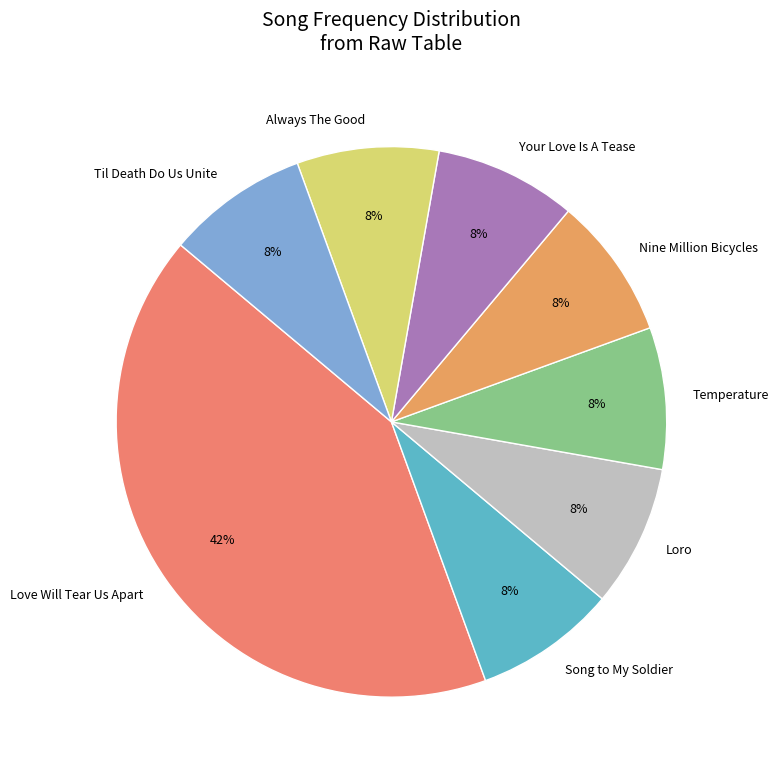

Count the number of slices in the pie.

8